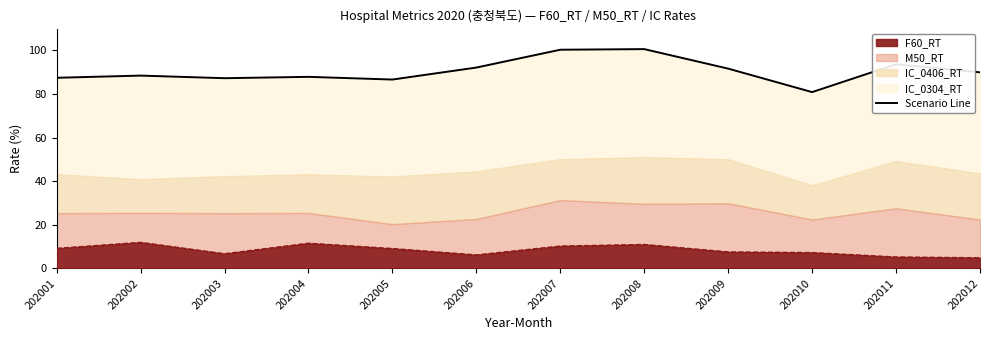

What is the difference between the second highest and minimum values?

19.4